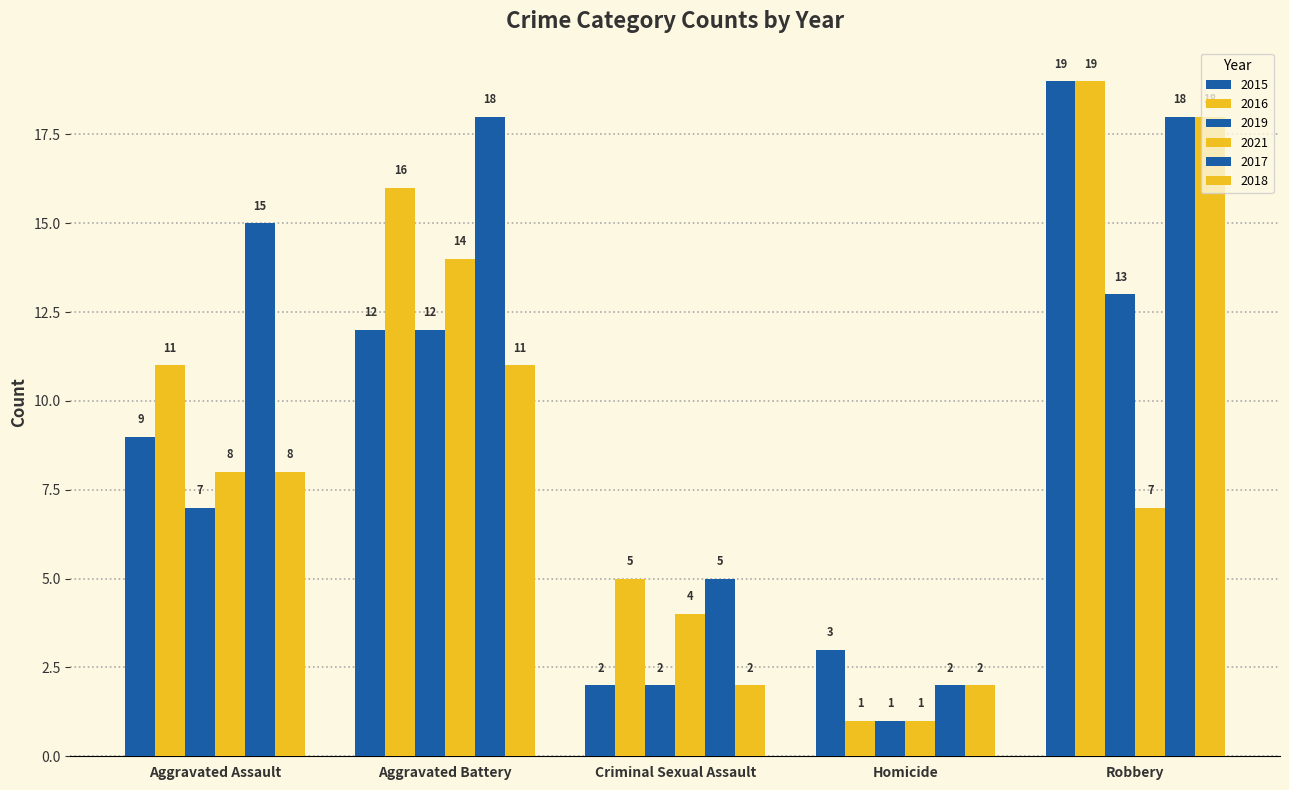

How many categories are shown in the chart?

5